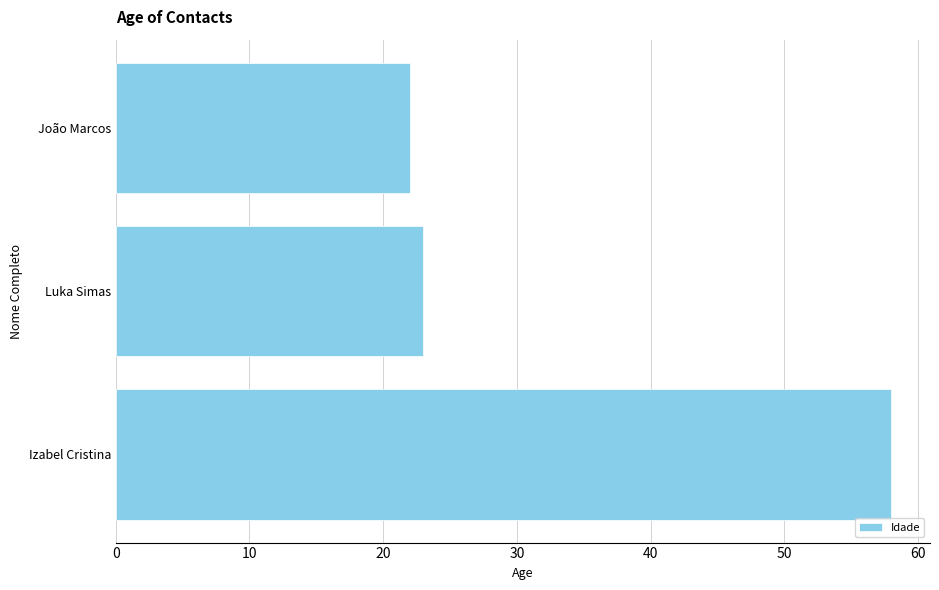

List the labels in order of value, largest first.

Izabel Cristina, Luka Simas, João Marcos